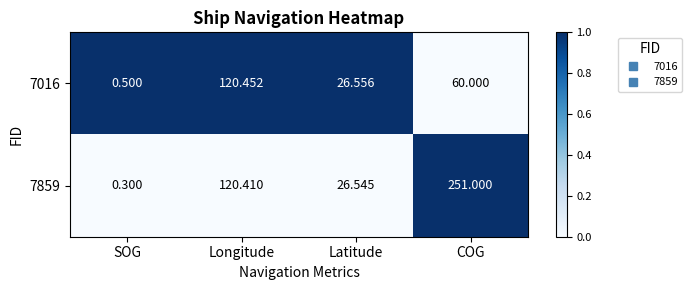

How many series are shown in this chart?

2